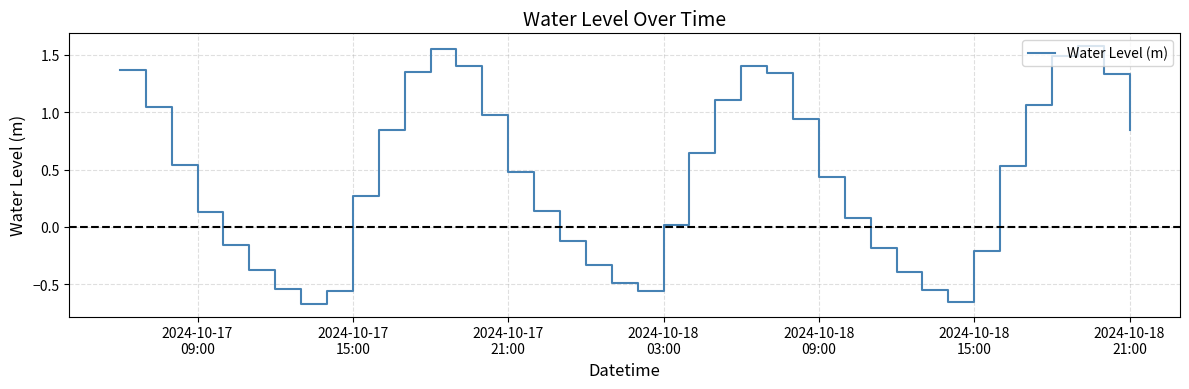

Count the number of data series in this chart.

1